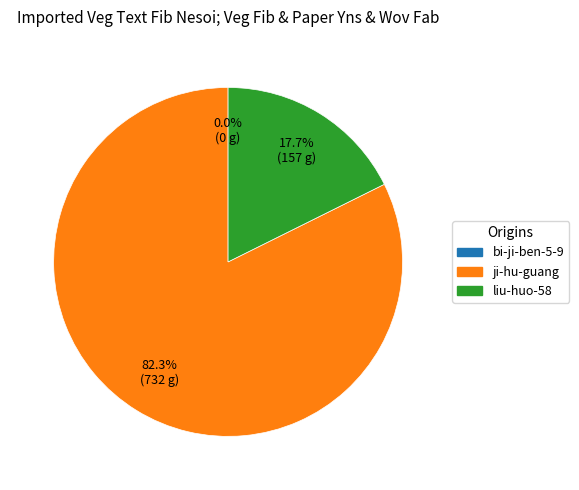

What is the ratio of the value at ji-hu-guang to the value at liu-huo-58?

4.7